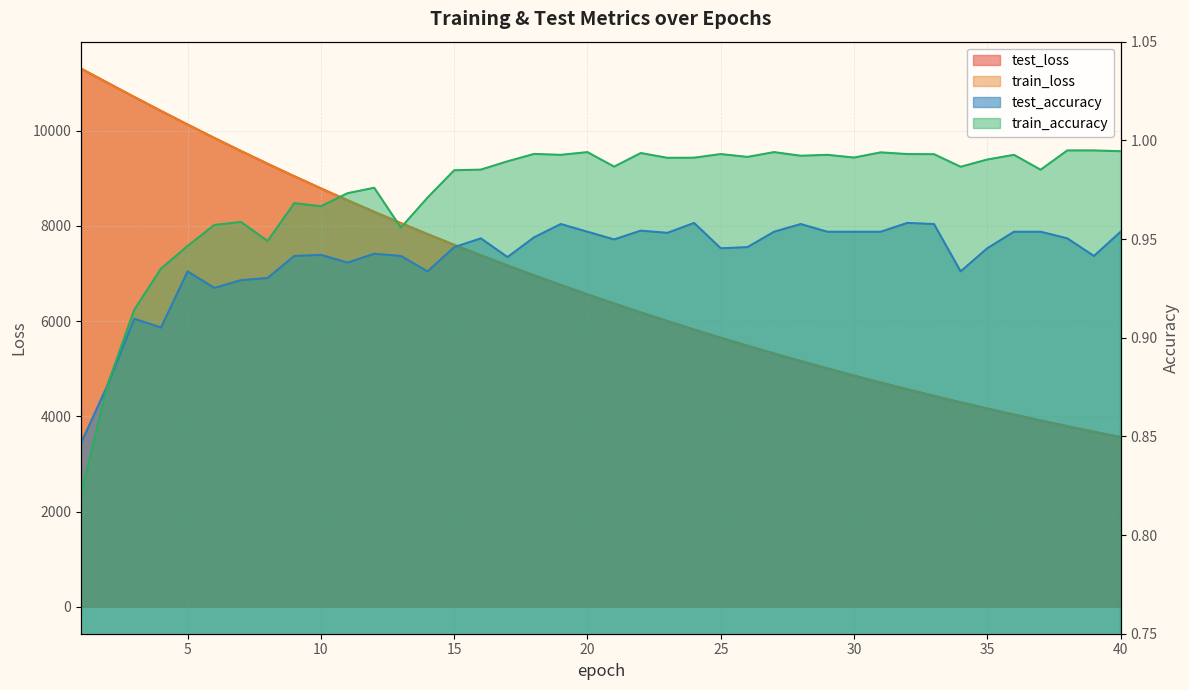

List the series in order of their peak value, highest first.

train_loss, test_loss, train_accuracy, test_accuracy